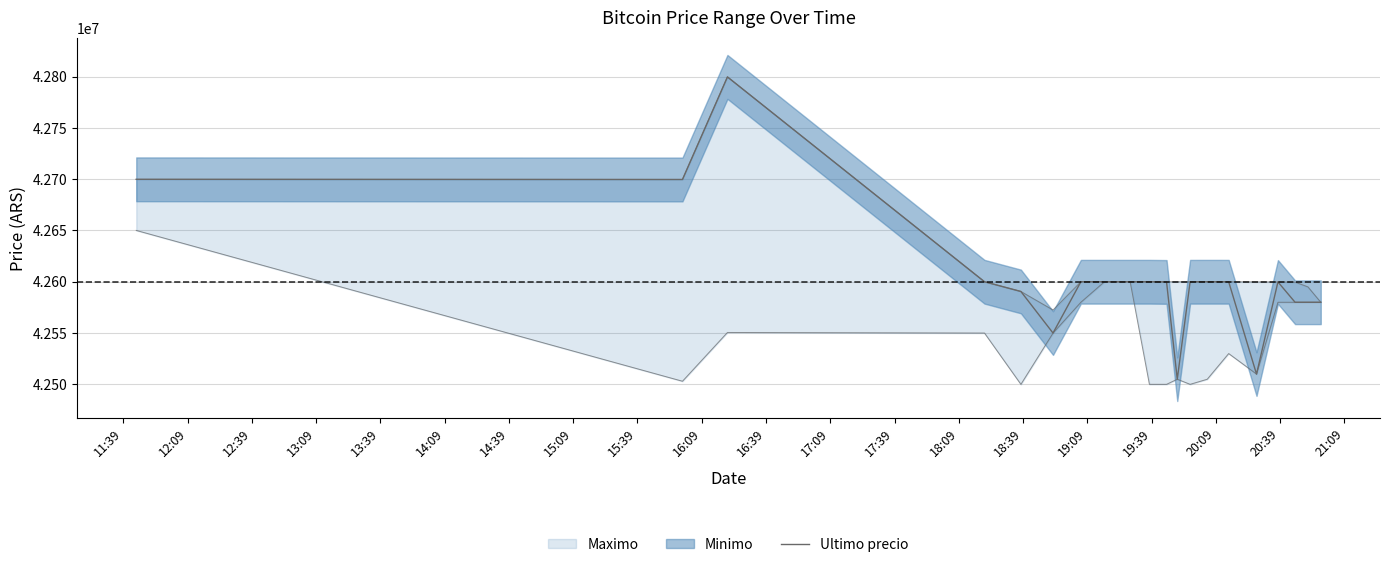

What is the average value?

42604712